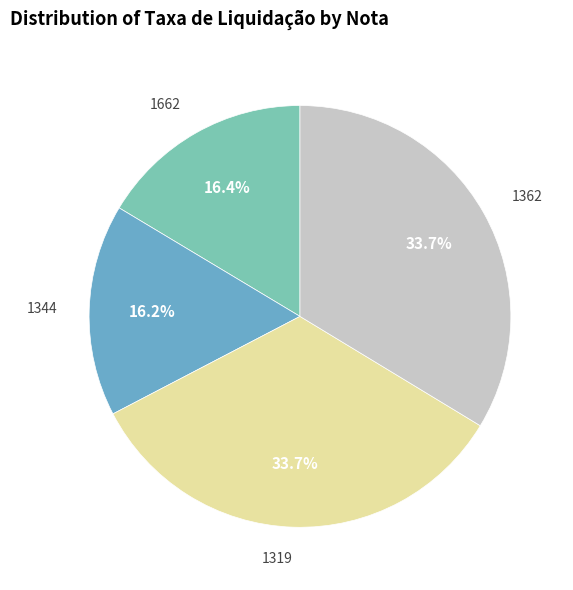

Is there a majority slice in this chart?

No